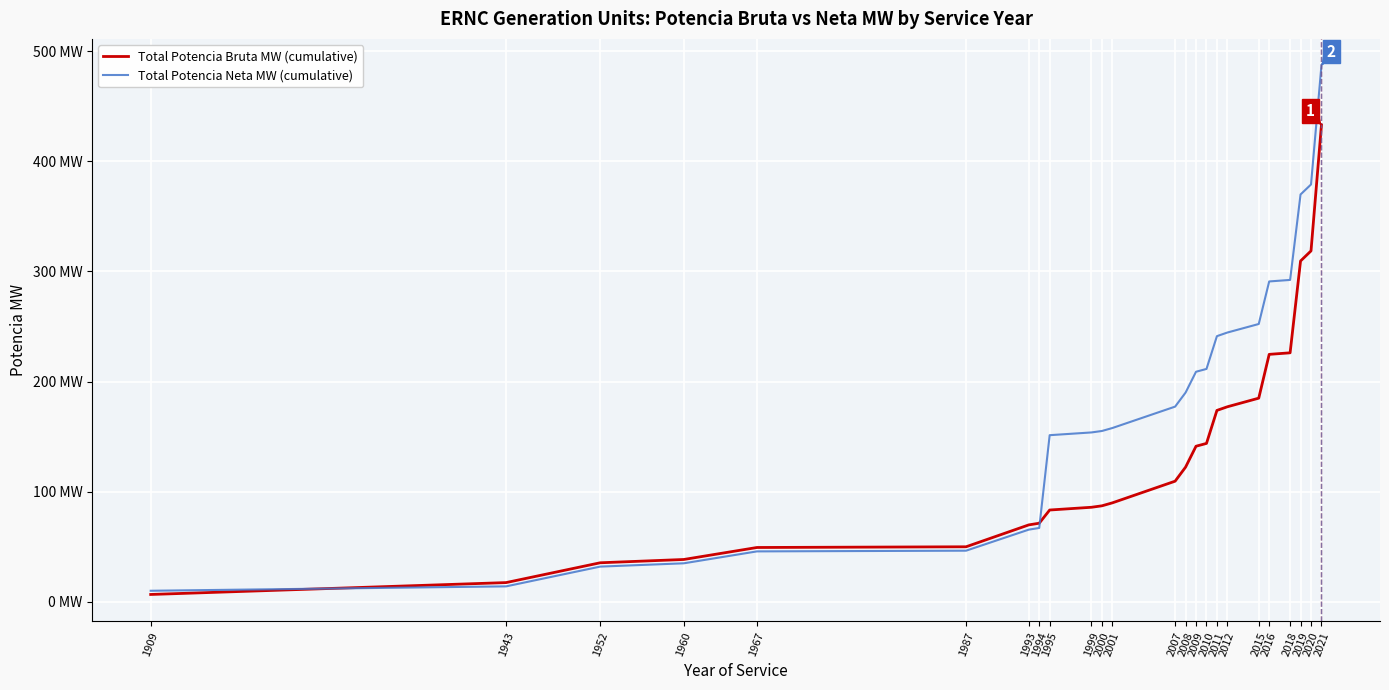

What are all the series names shown in the legend?

Total Potencia Bruta MW (cumulative), Total Potencia Neta MW (cumulative)